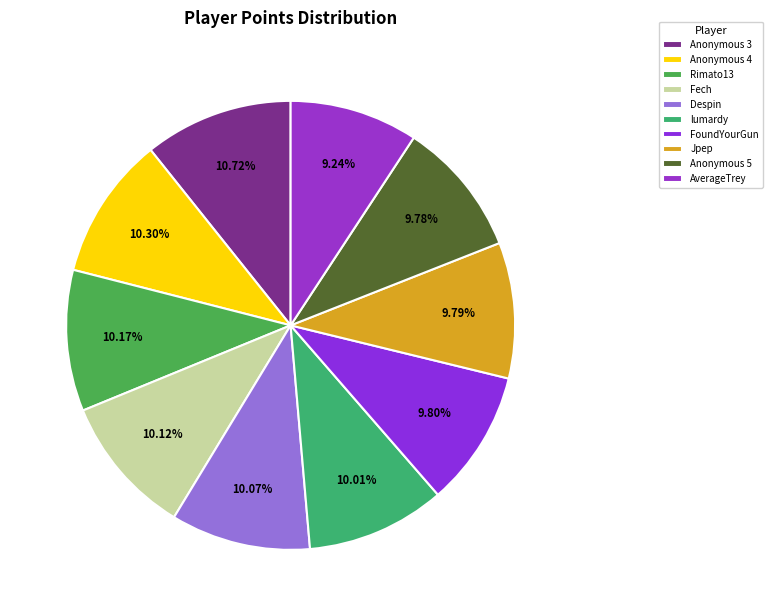

Is it true that Rimato13 is 10% of the pie?

True